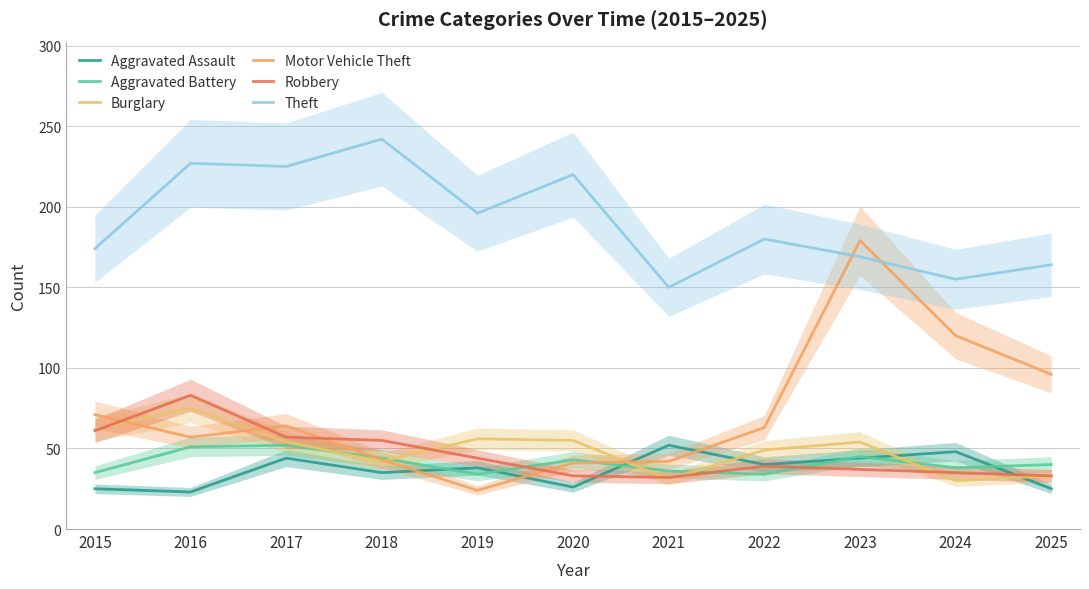

At which category does Theft reach its first local peak?

2016